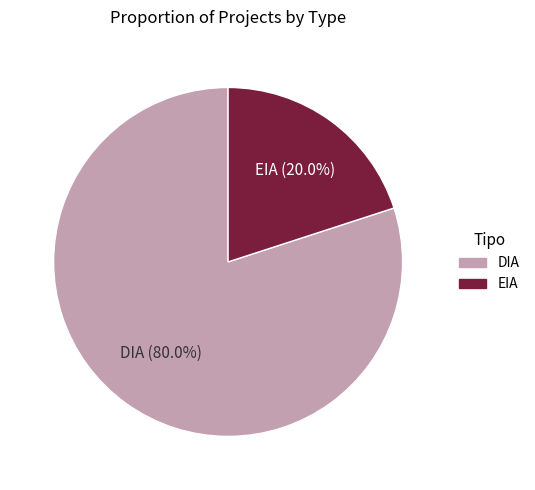

To the nearest percent, what is the average slice percentage?

50%